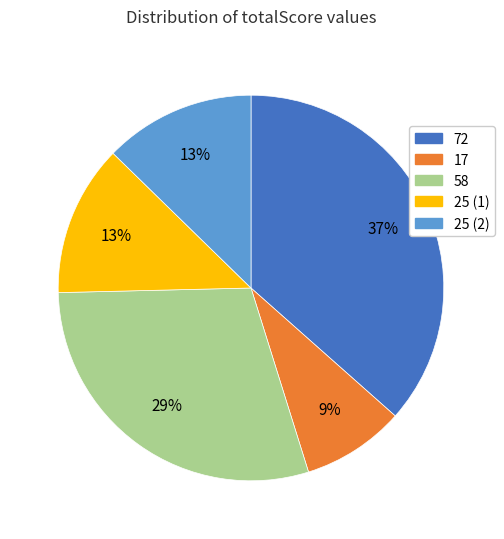

True or false: 72 accounts for 30% of the total.

False